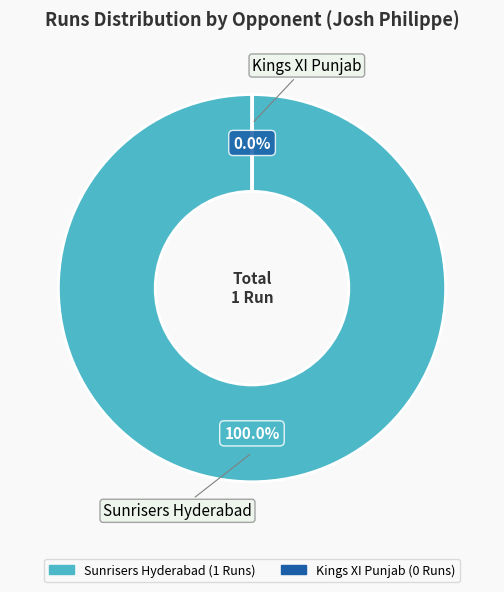

Which slice is the largest?

Sunrisers Hyderabad